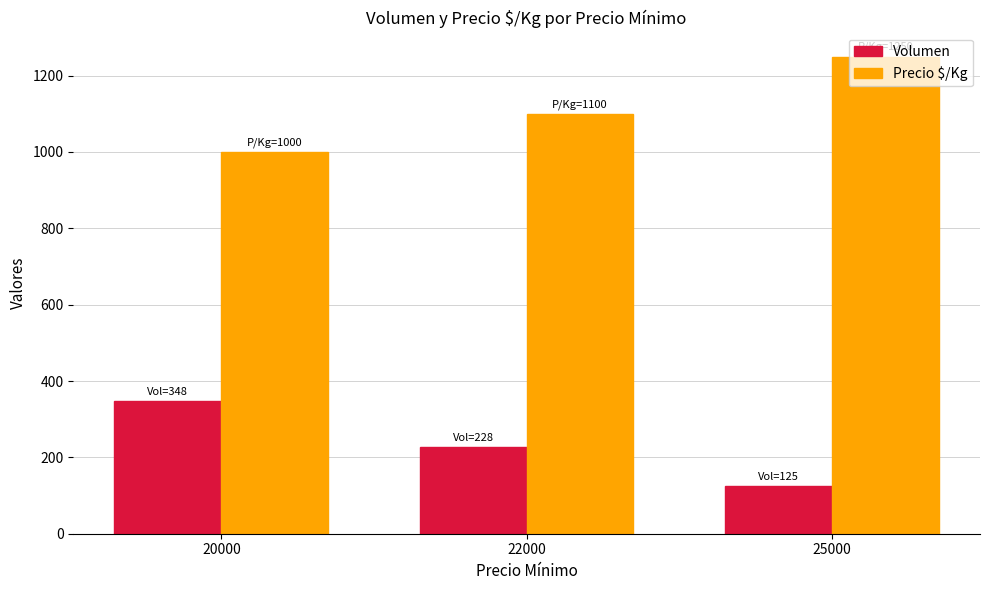

What is the difference between the Precio $/Kg values at 25000 and 20000?

250